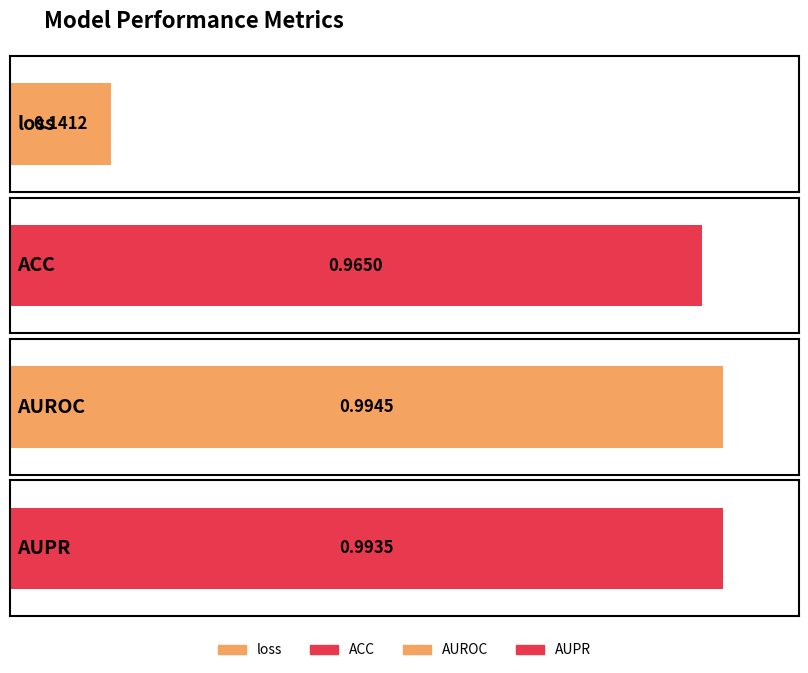

Which category has the lowest value across all series?

loss